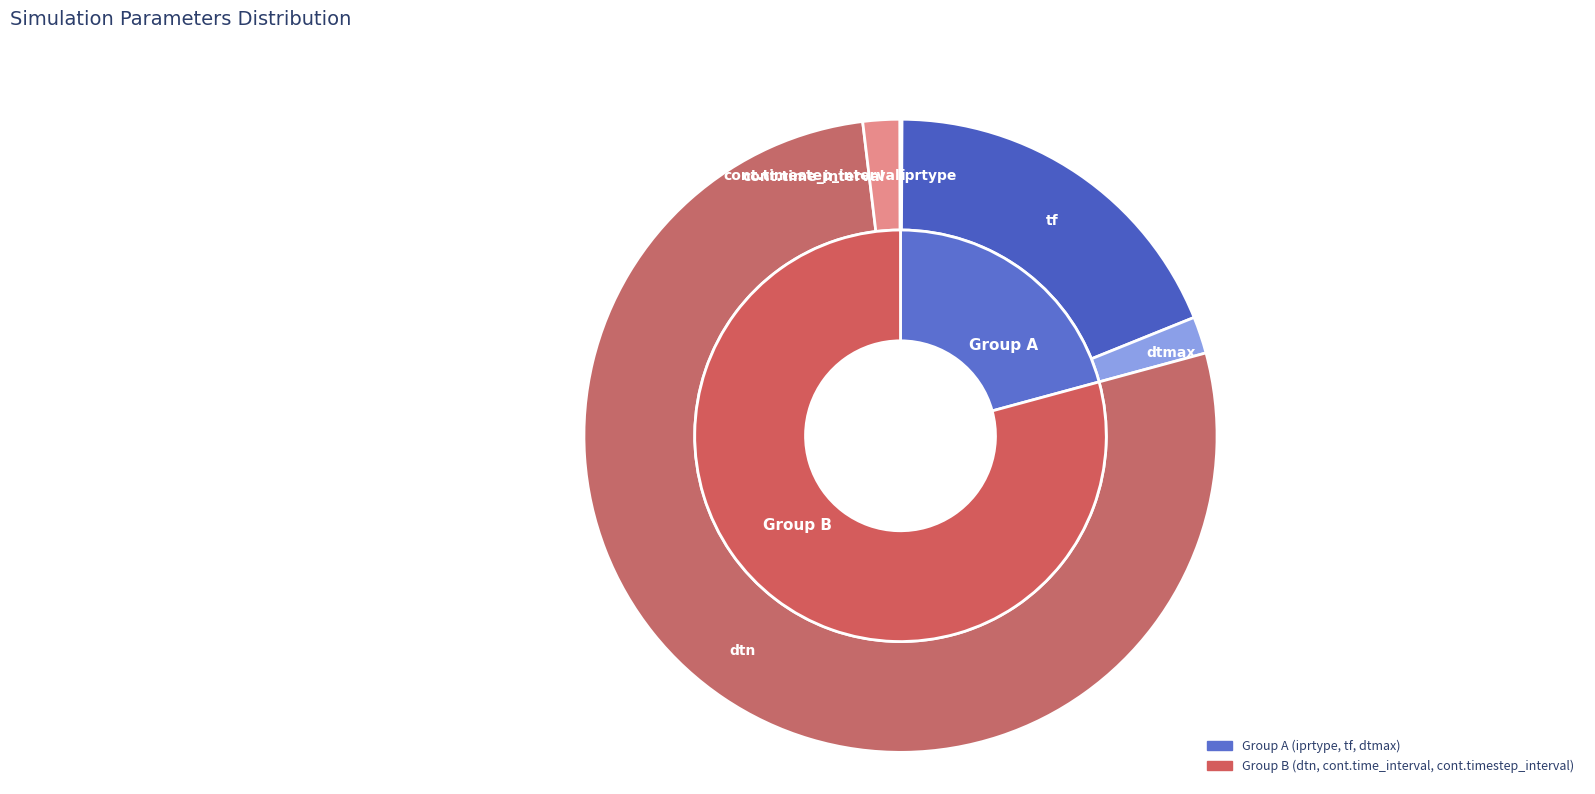

To the nearest percent, what is the difference between the largest and smallest slice percentages?

77%